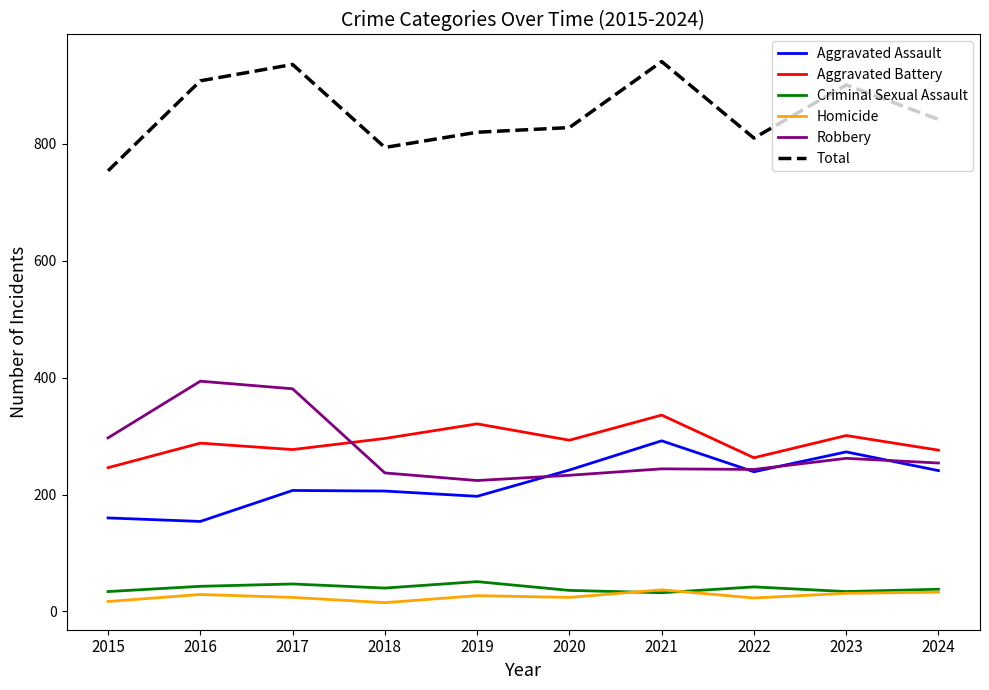

What is the highest value of the Homicide series?

37